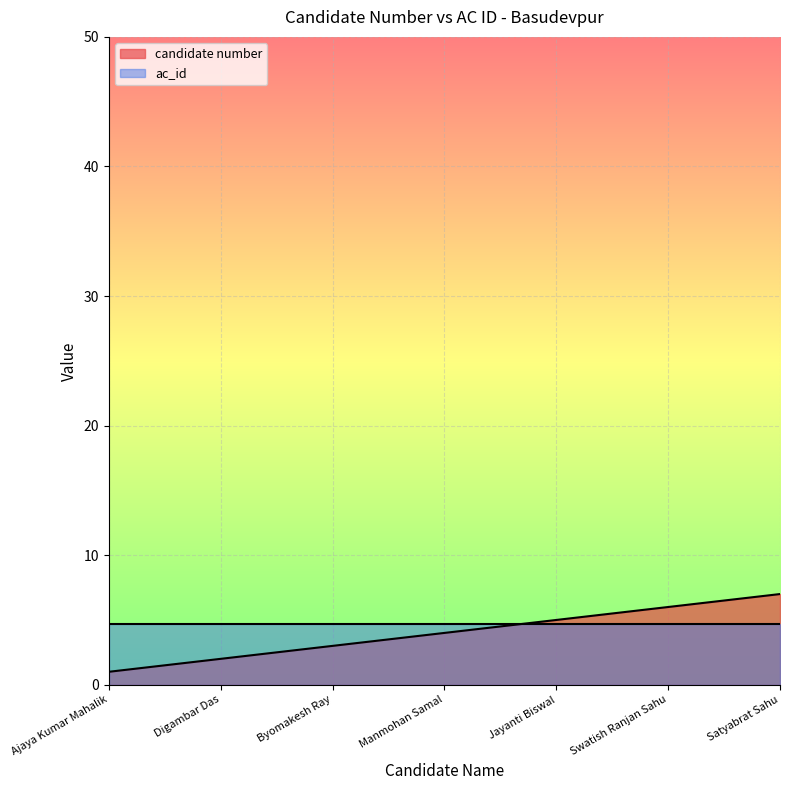

What is the label of the 5th point from the right?

Byomakesh Ray